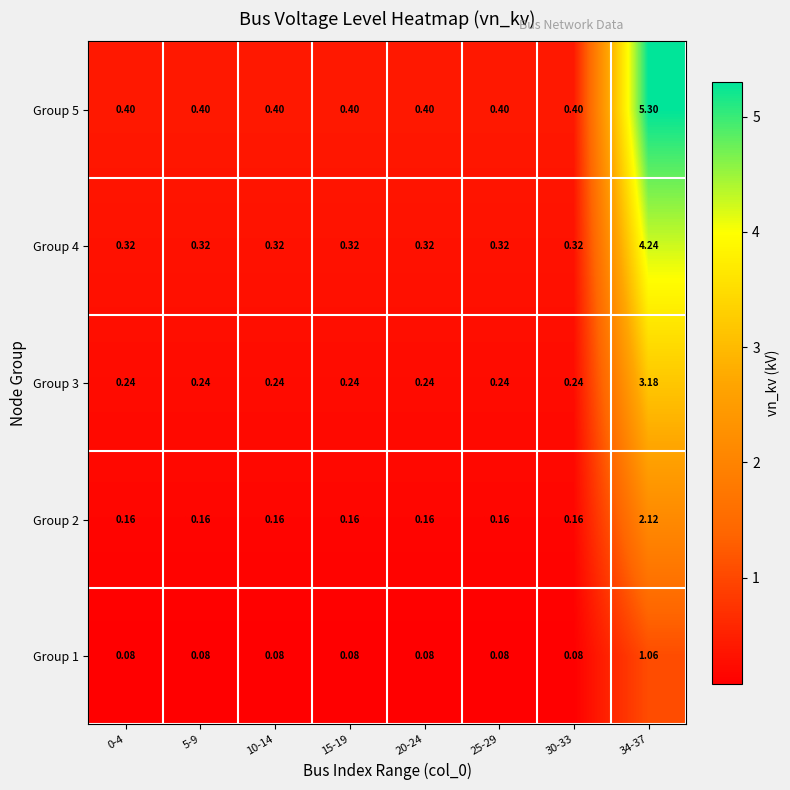

Is the value of Group 5 at 30-33 greater than the value of Group 3 at 20-24?

Yes